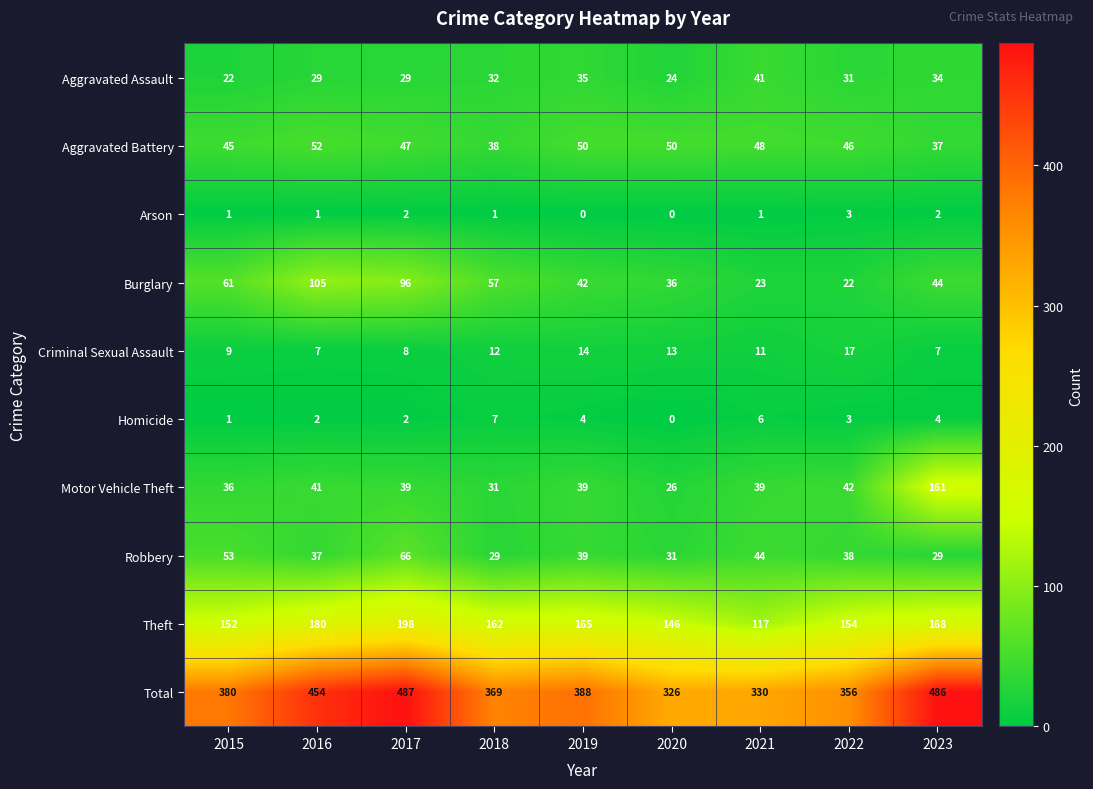

How many data points in Criminal Sexual Assault are less than 11?

4